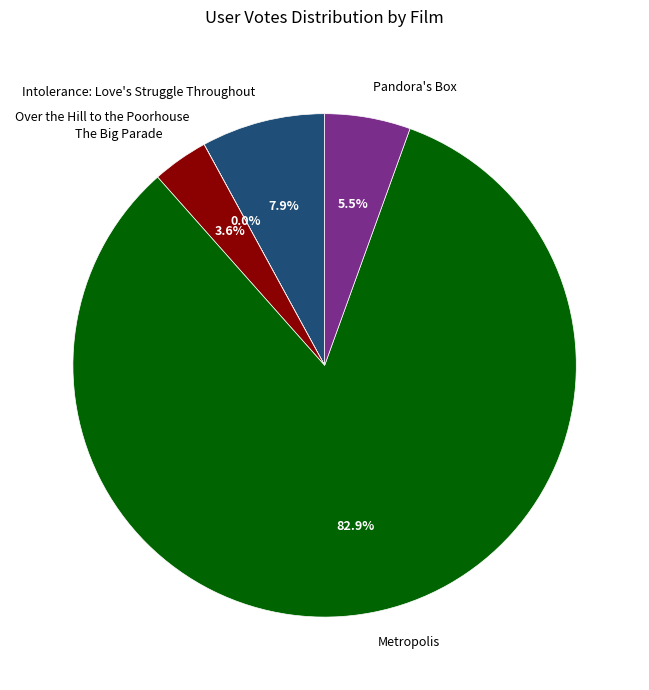

Does Metropolis represent more than half of the total?

Yes